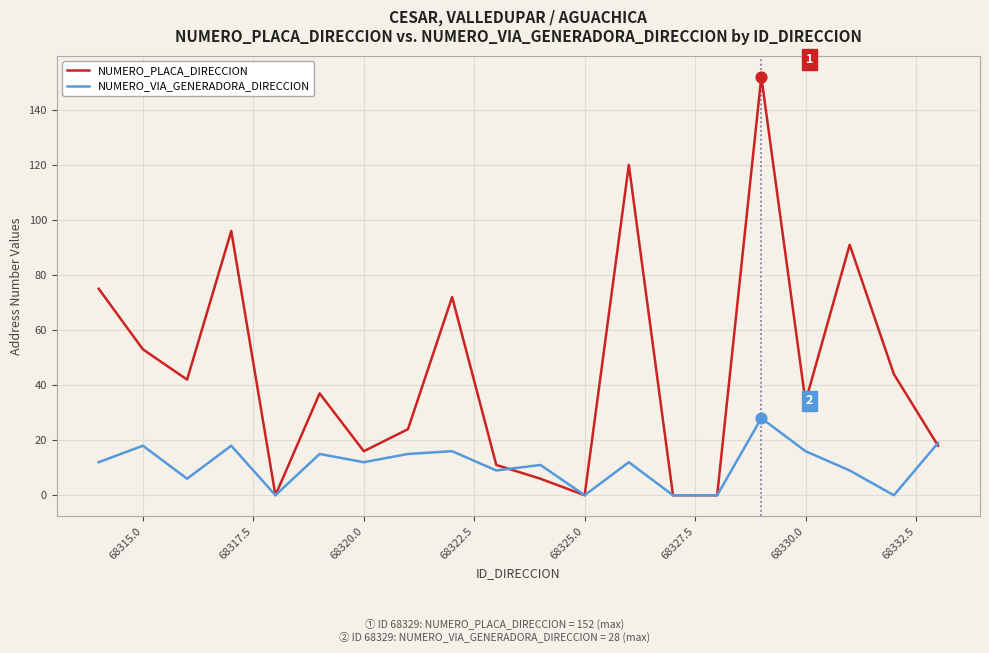

Which series has the largest total across all categories?

NUMERO_PLACA_DIRECCION